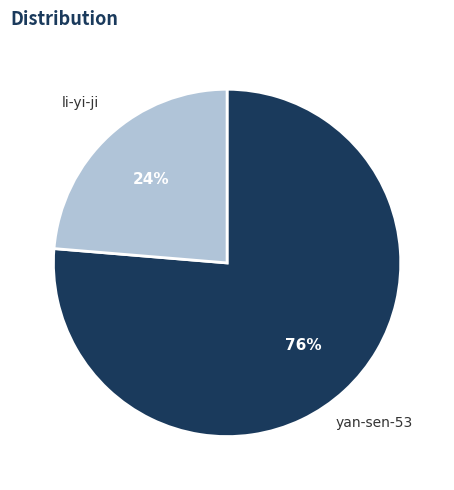

To the nearest percent, what is the combined percentage of yan-sen-53 and li-yi-ji?

100%